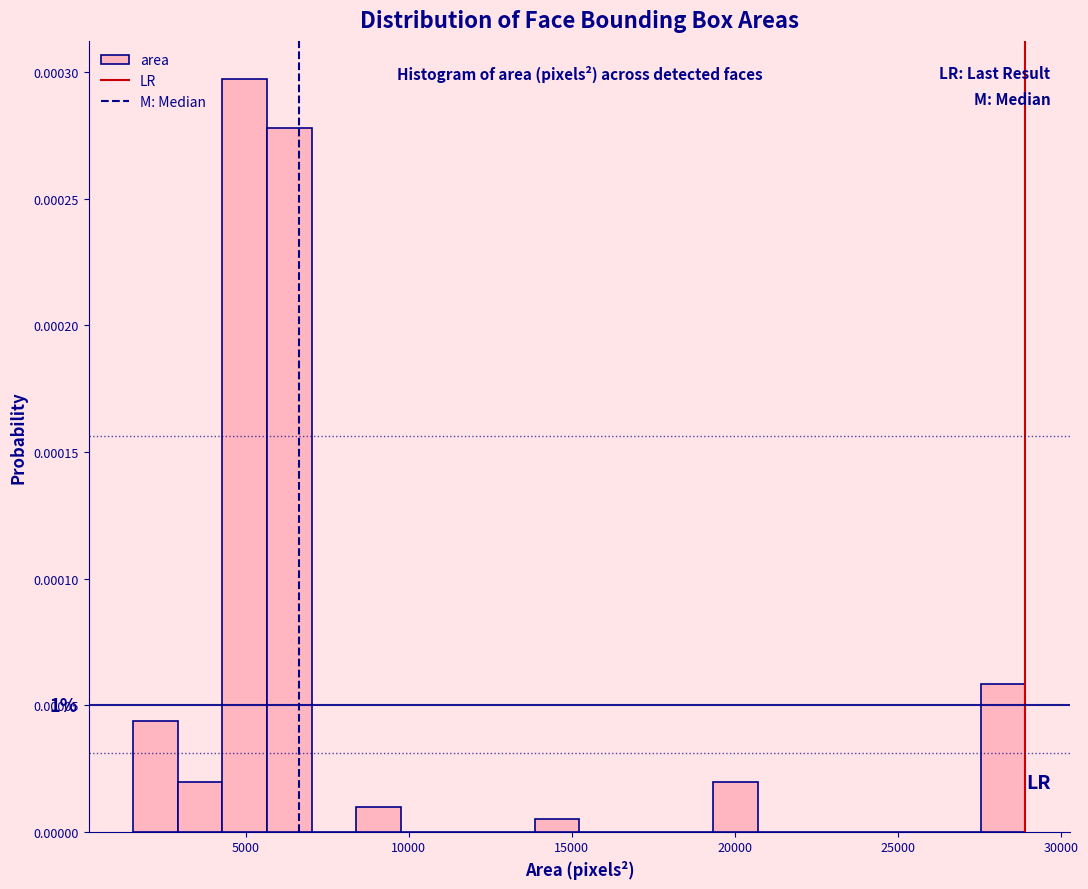

Read against the x-axis, roughly where is the centre of the tallest bar?

5000